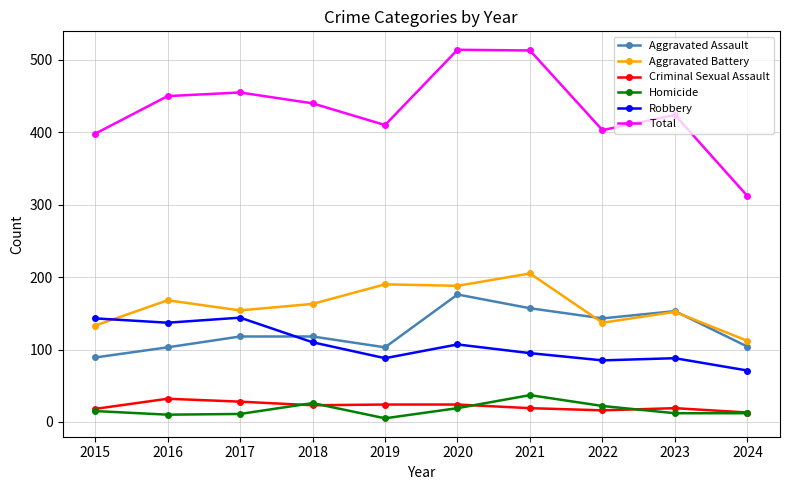

At how many categories does at least one series exceed 320?

9